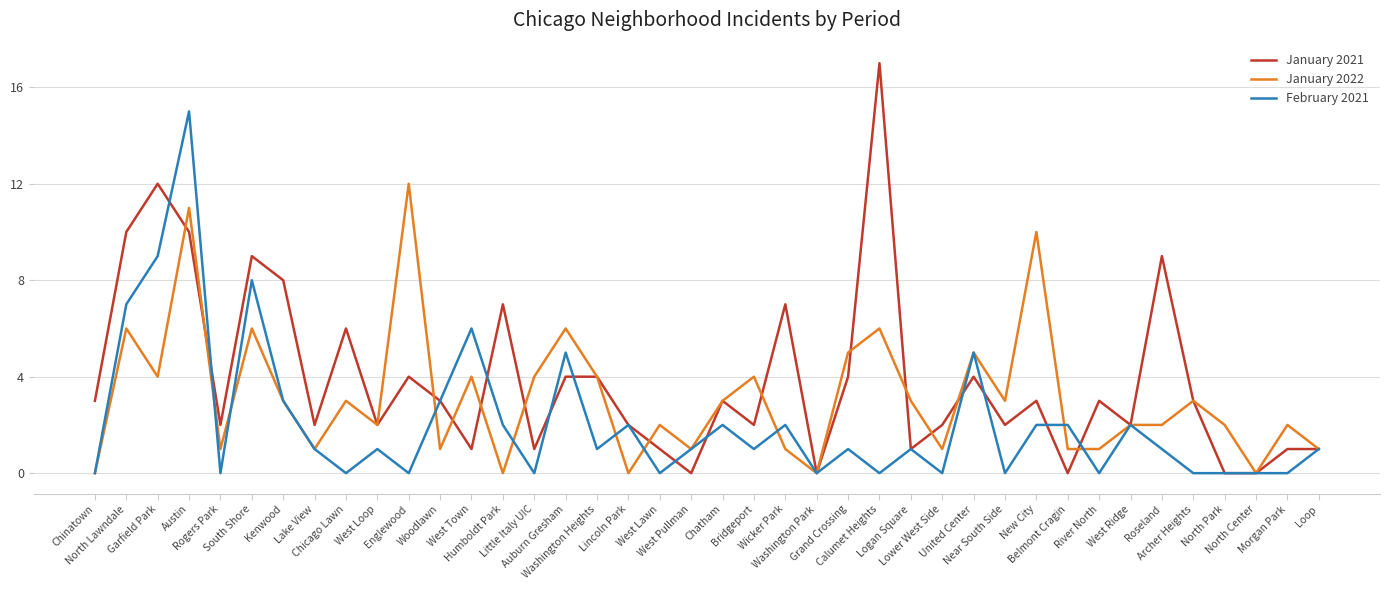

True or false: January 2022 has more than 0 points higher than both neighbors.

True